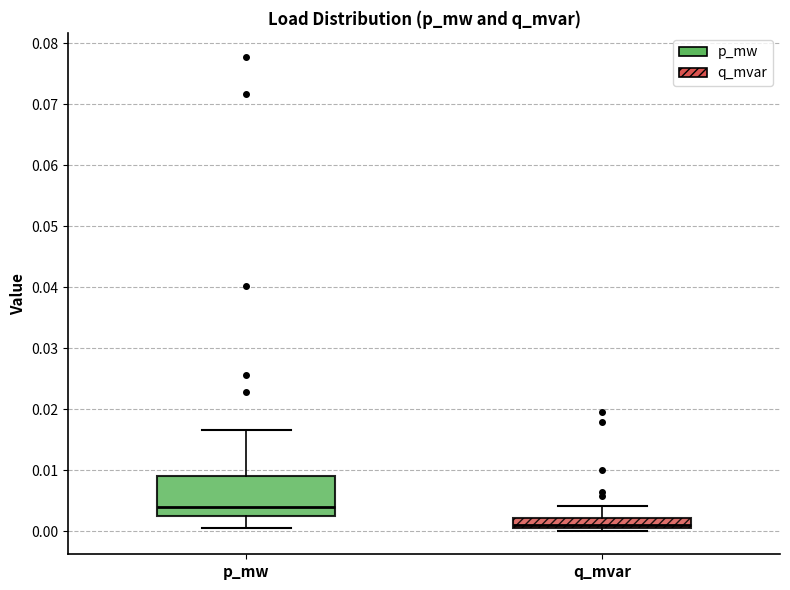

Comparing the boxes themselves (not the whiskers), which one is the tallest?

p_mw